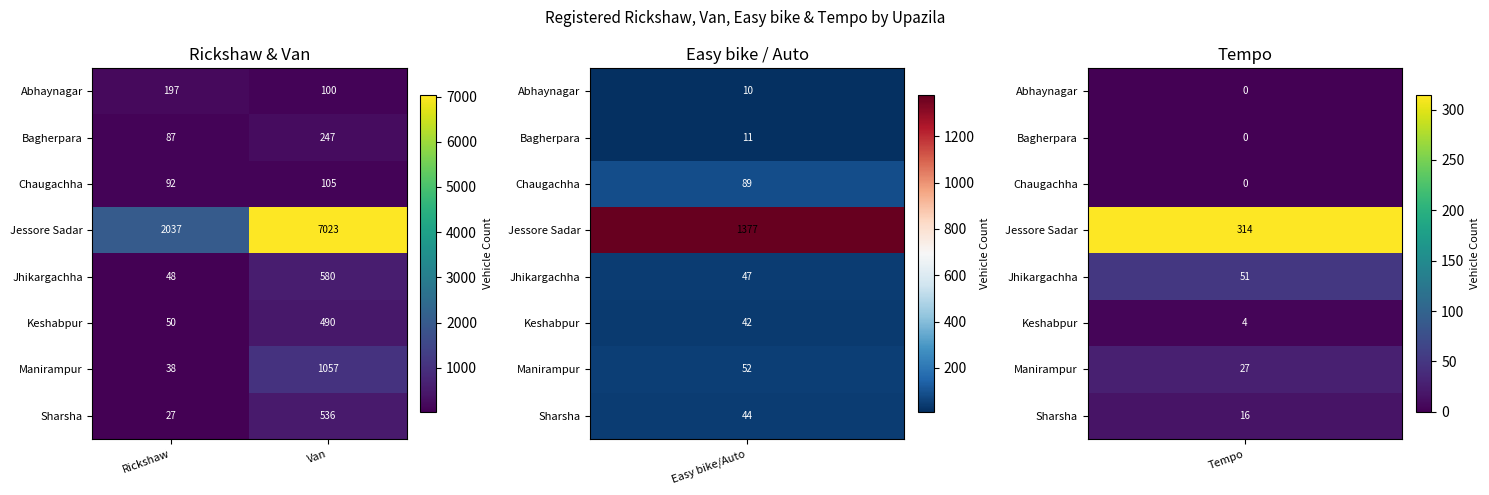

Reading left to right, extract all data points from this chart.

Abhaynagar: 197	100
Bagherpara: 87	247
Chaugachha: 92	105
Jessore Sadar: 2037	7023
Jhikargachha: 48	580
Keshabpur: 50	490
Manirampur: 38	1057
Sharsha: 27	536